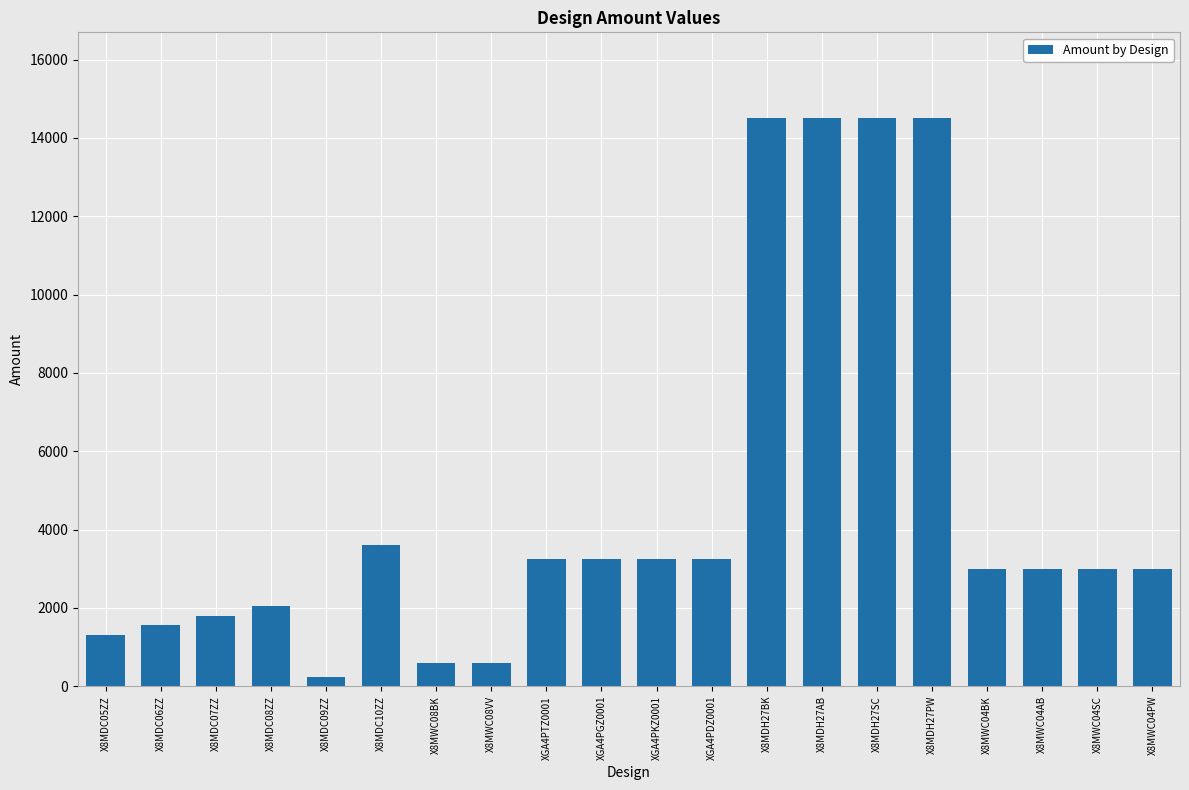

What is the label of the 2nd bar from the right?

X8MWC04SC